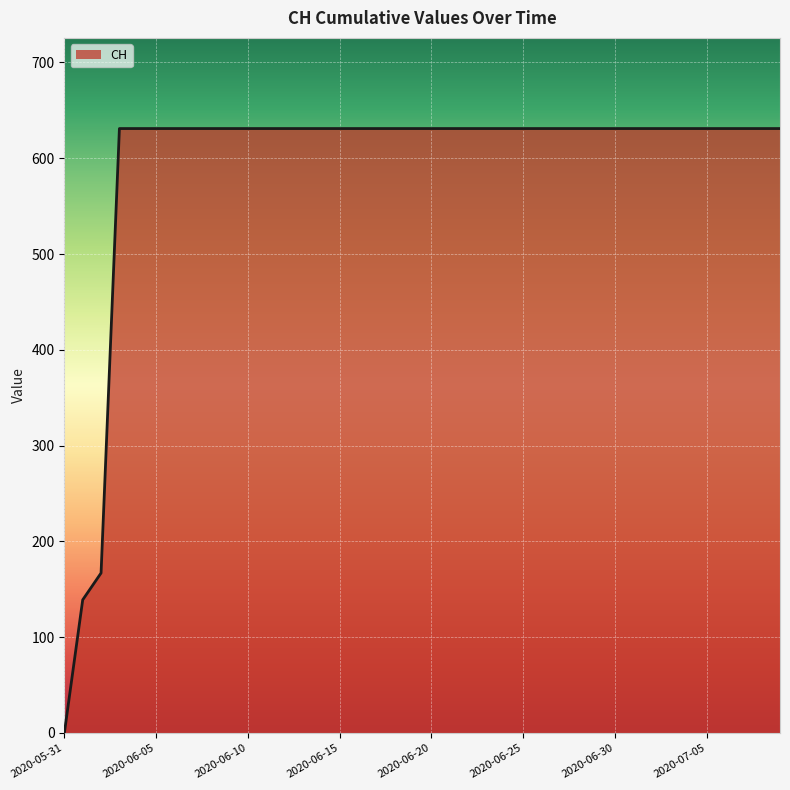

What is the difference between the maximum and minimum values?

631